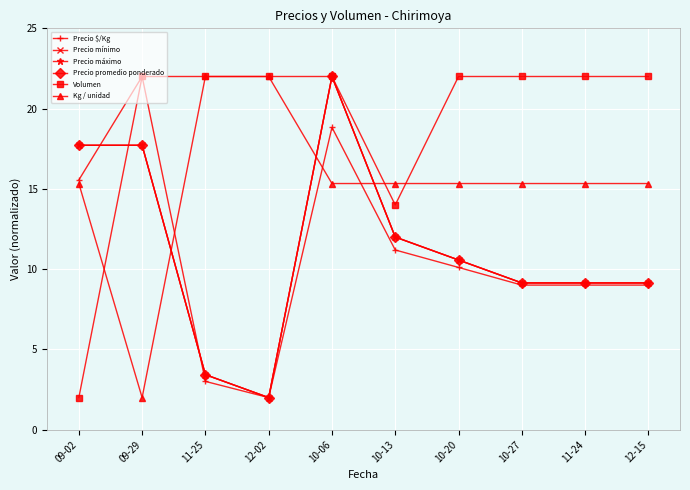

What is the label of the 5th point from the left?

10-06